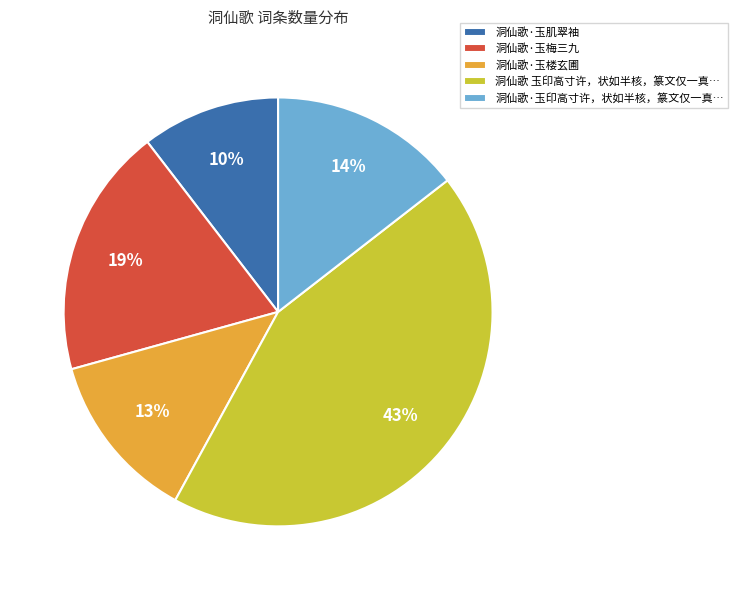

Which slice is the smallest?

洞仙歌·玉肌翠袖